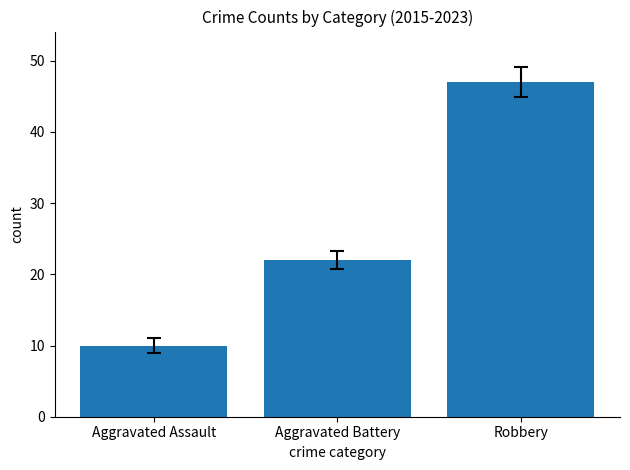

How many bars are there in total?

3